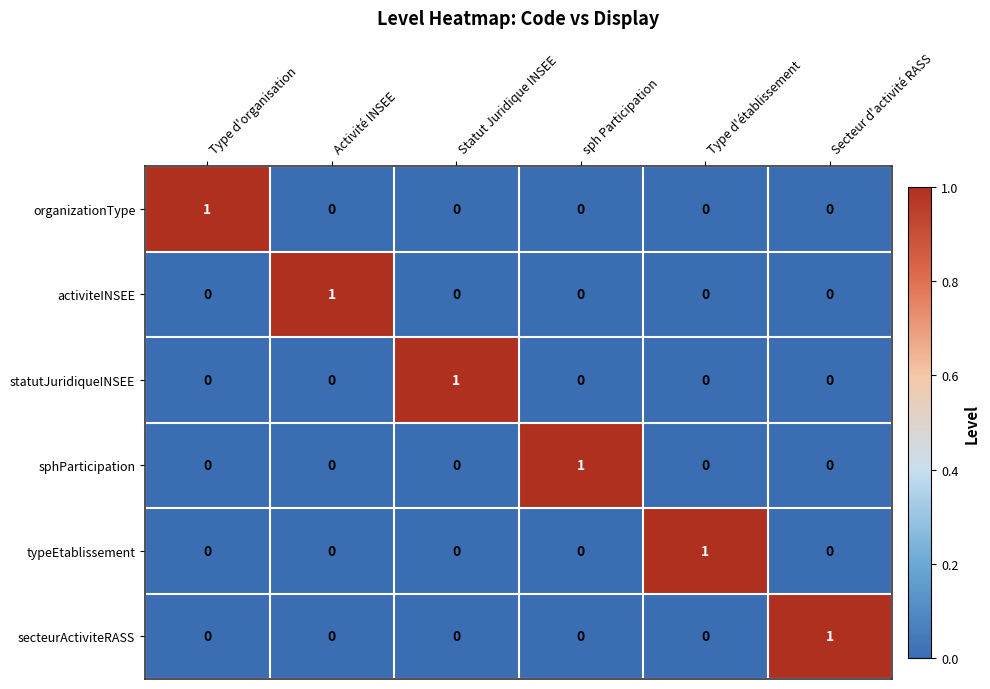

At which label does secteurActiviteRASS reach its peak?

Secteur d'activité RASS